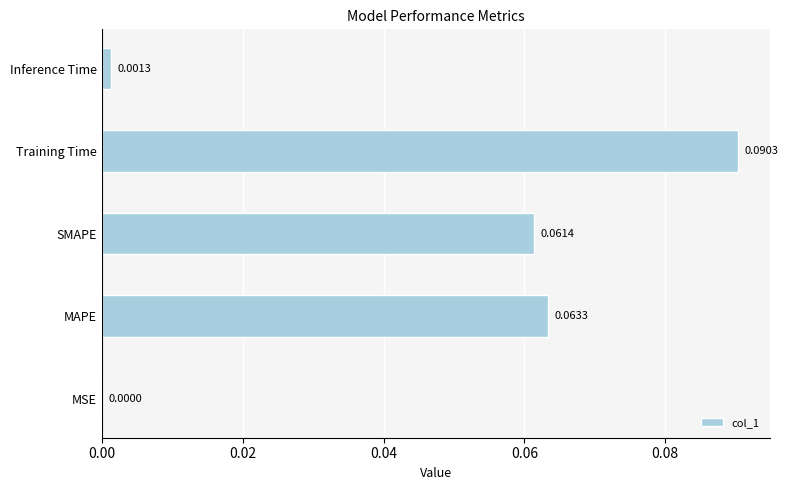

Between MSE and Inference Time, which is larger?

Inference Time